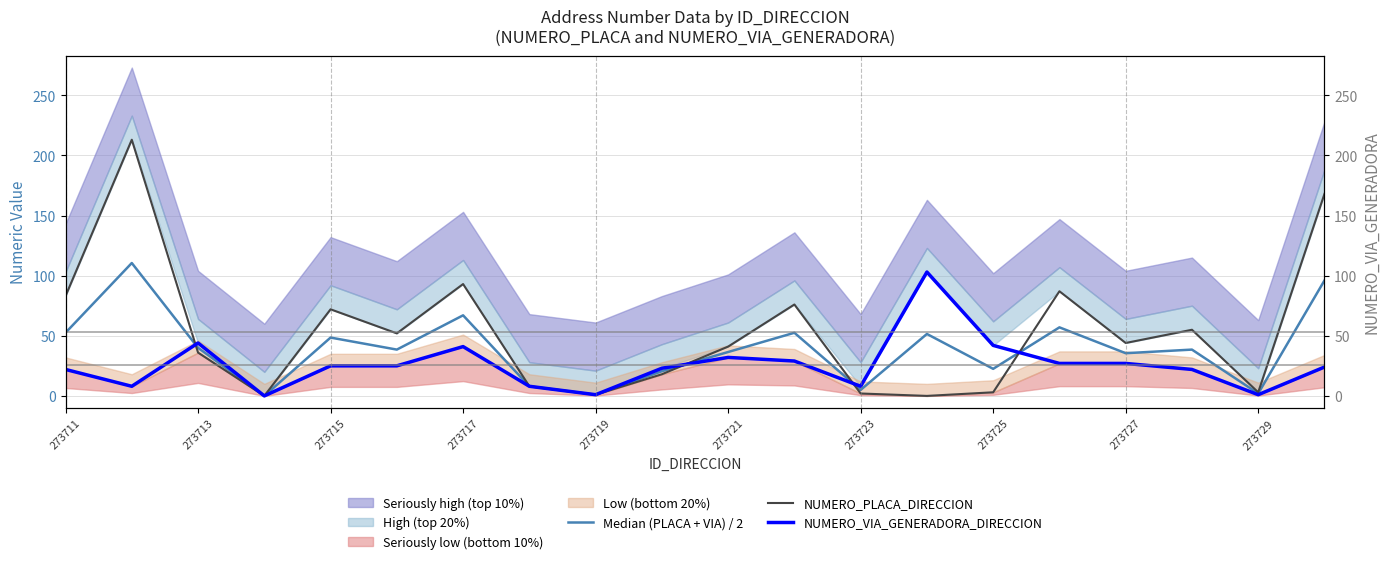

Is this an area chart (filled region under the line)?

No